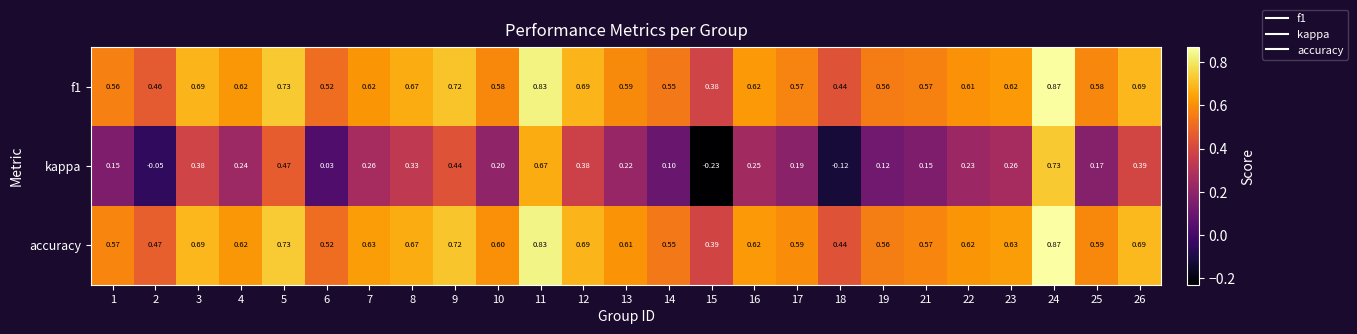

At how many categories does at least one series exceed 0?

25